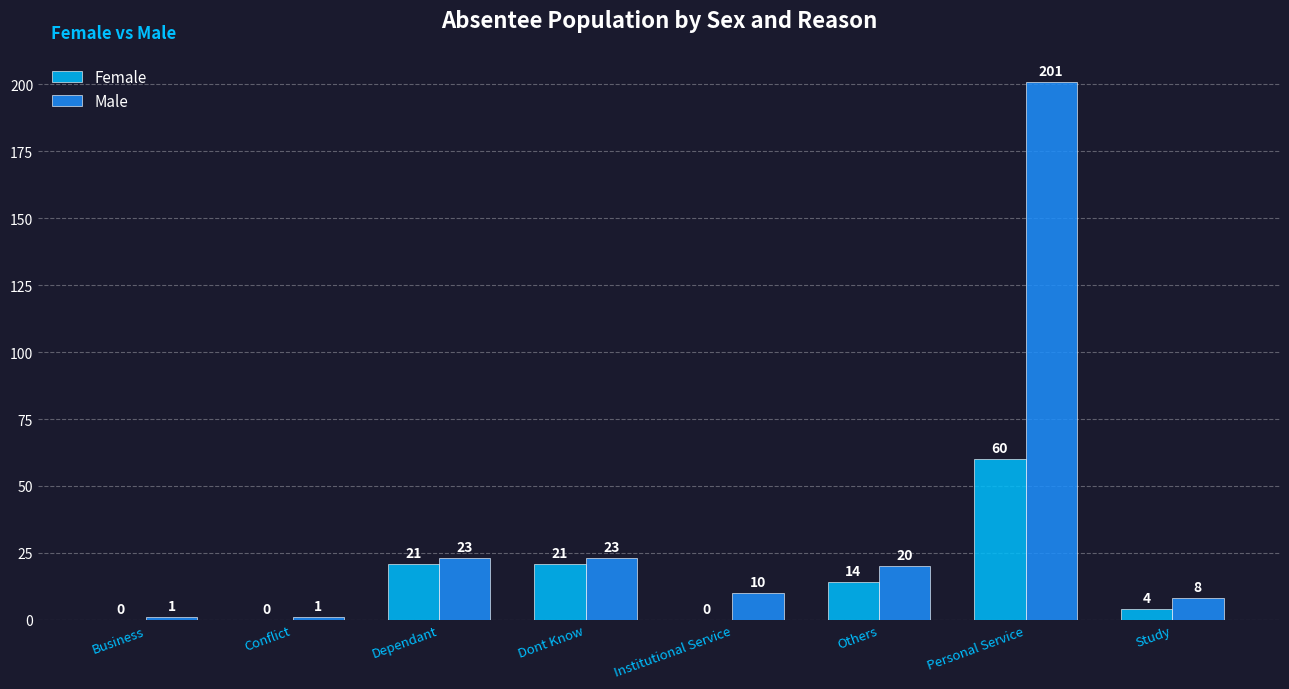

What is the total value across all series at Business?

1